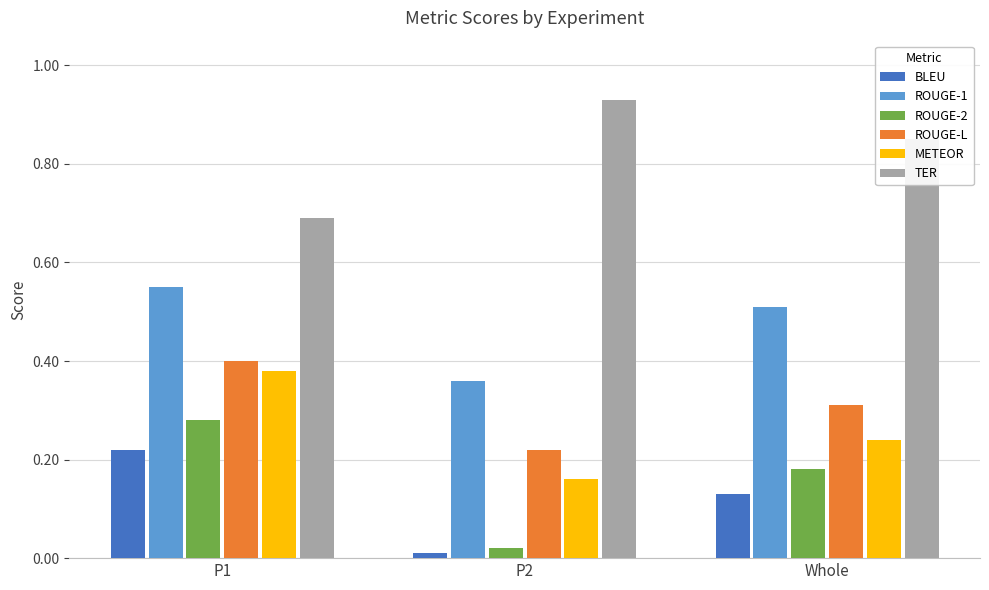

The METEOR series shows 0.1 at P2. True or false?

False